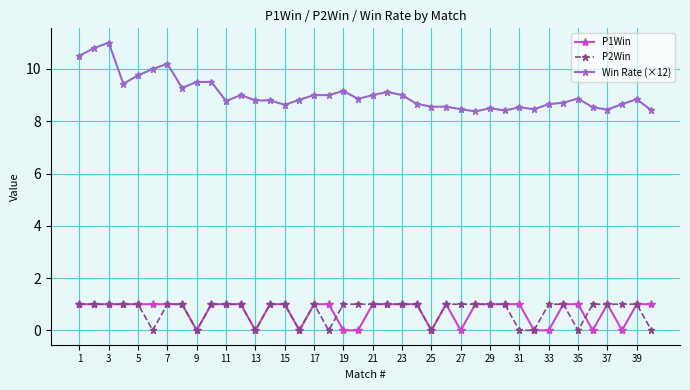

What is the value of the P1Win point at the 24th from the left?

1.0